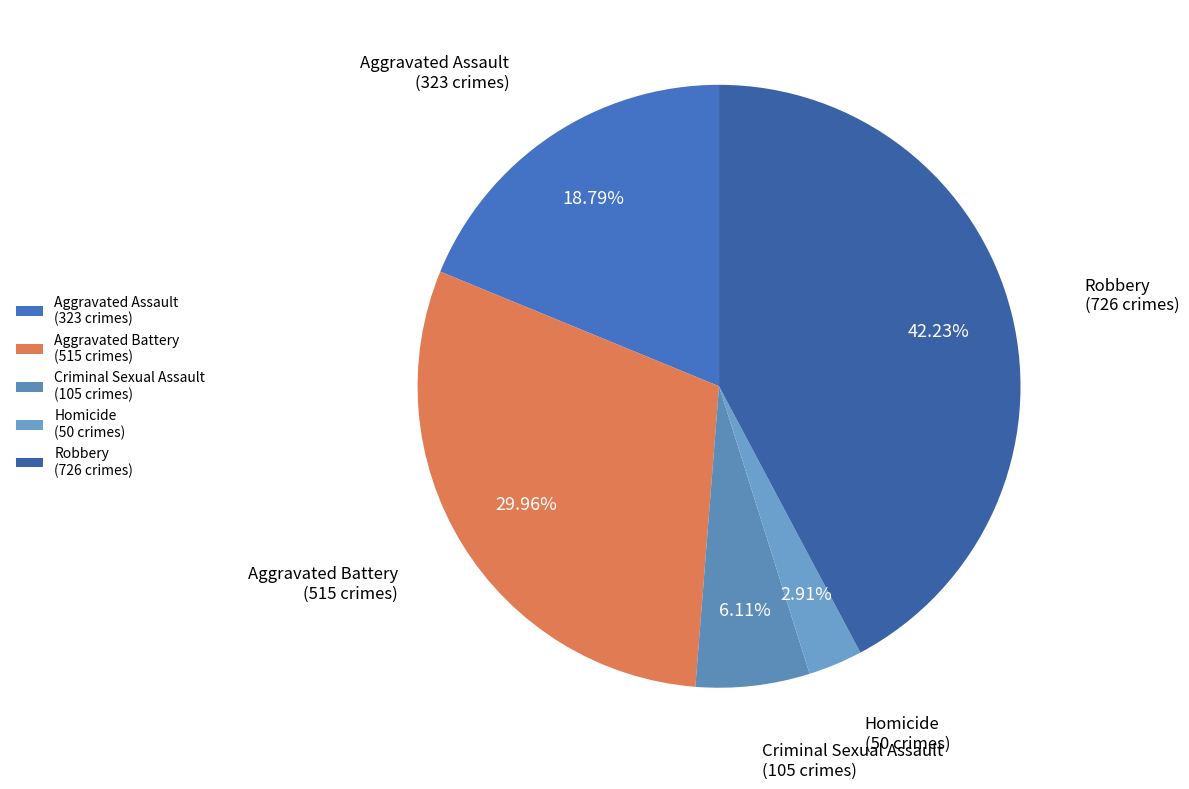

Approximately how many times larger is the value at Aggravated Assault (323 crimes) compared to Homicide (50 crimes)?

6.5